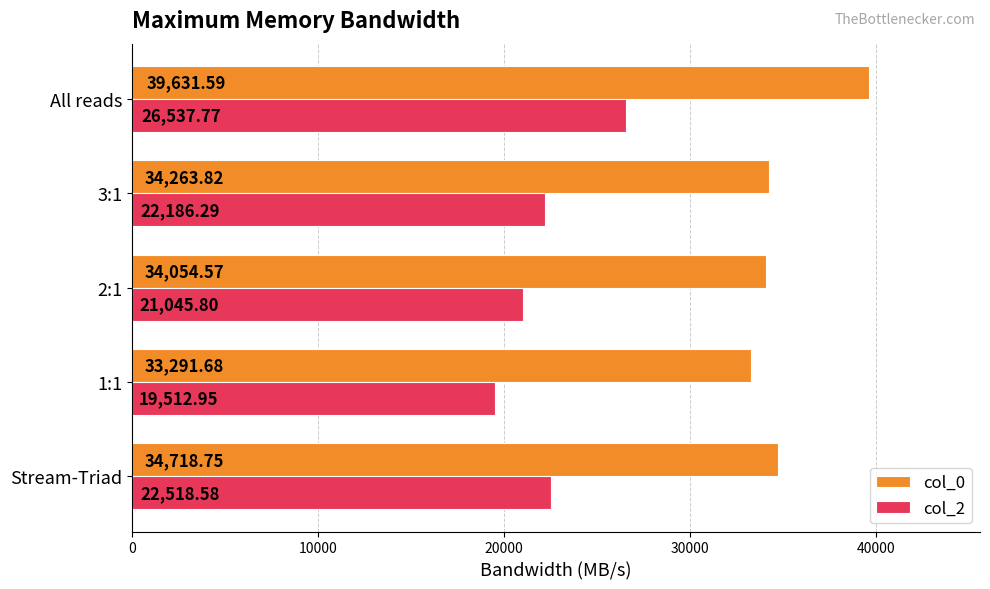

What is the difference between the maximum and minimum values in the col_0 series?

6339.9